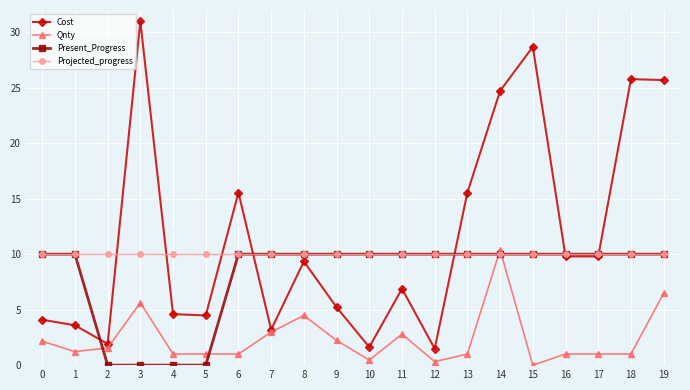

What is the highest value of the Qnty series?

10.4